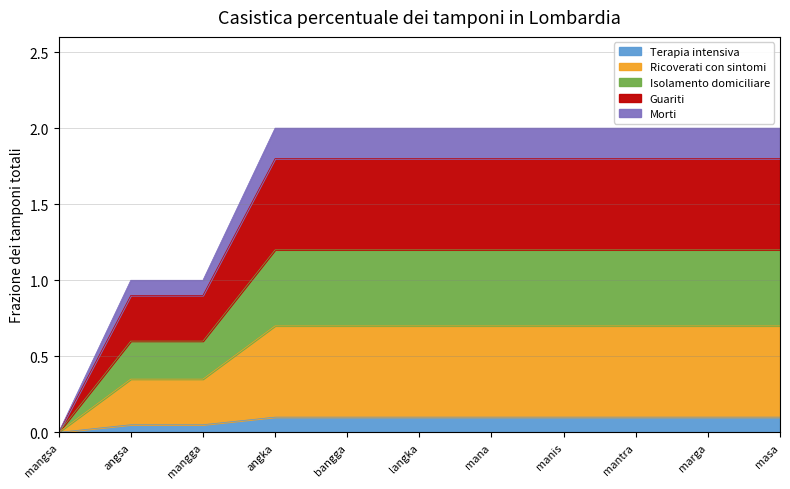

Is it true that the value at bangga is 3?

False